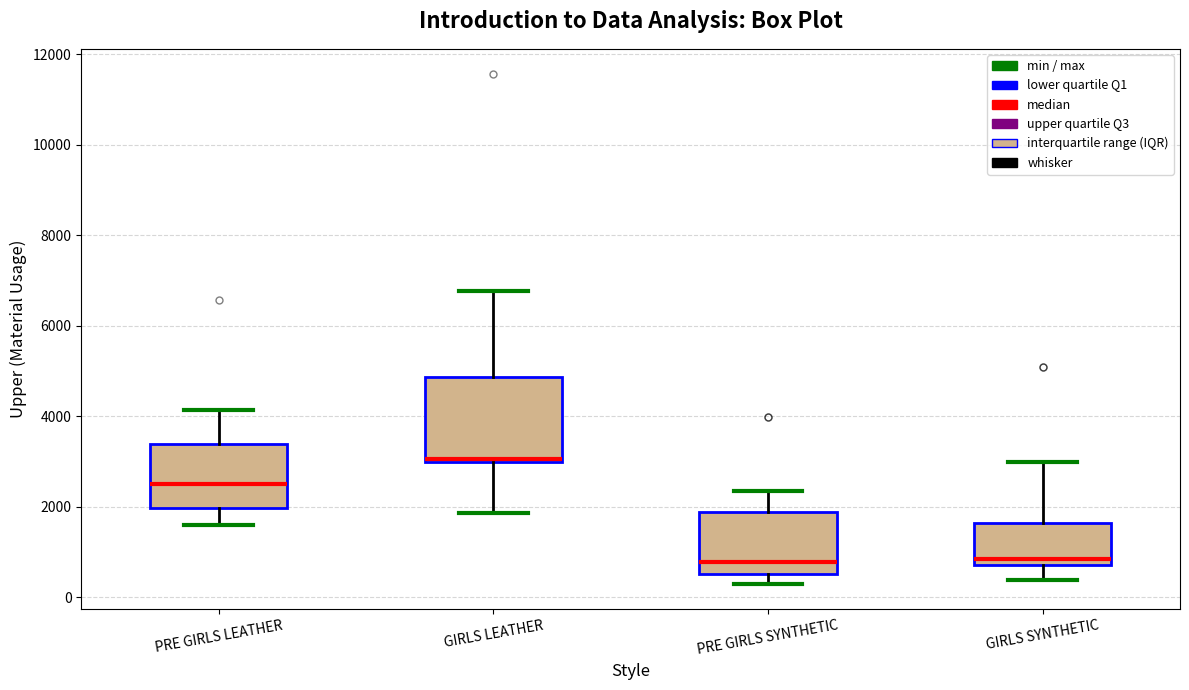

Which box's median line is the highest?

GIRLS LEATHER